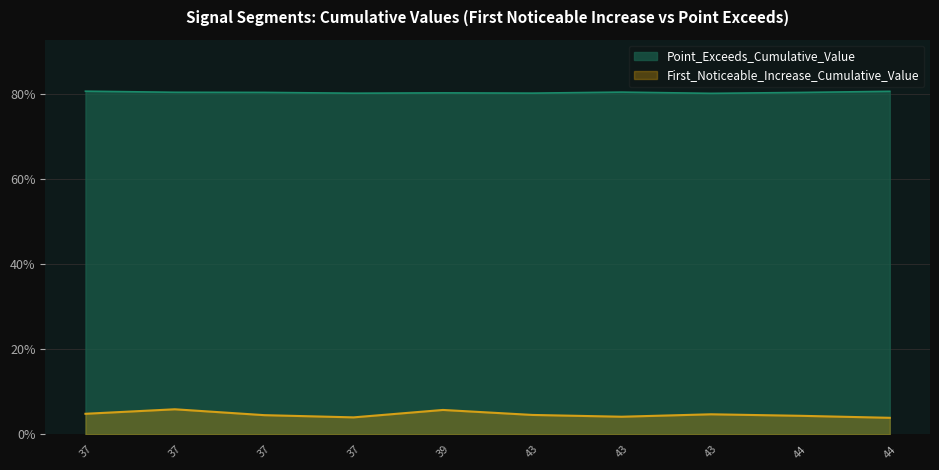

The First_Noticeable_Increase_Cumulative_Value series shows 0.1 at 39. True or false?

True